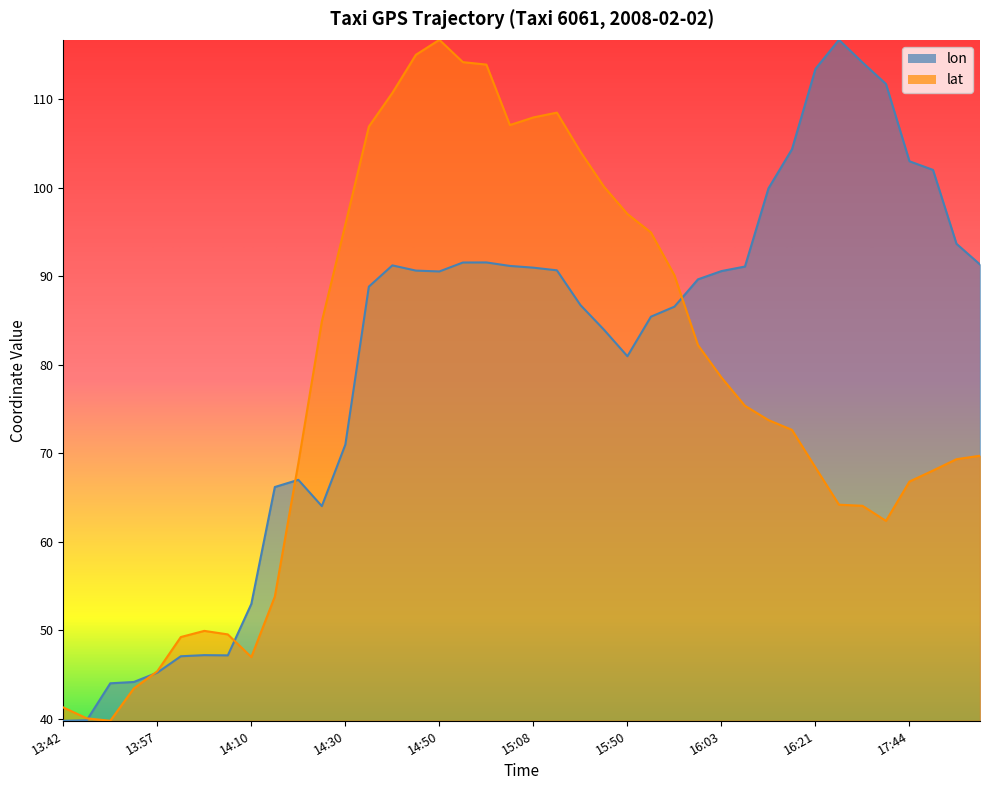

At how many categories does at least one series exceed 57?

31